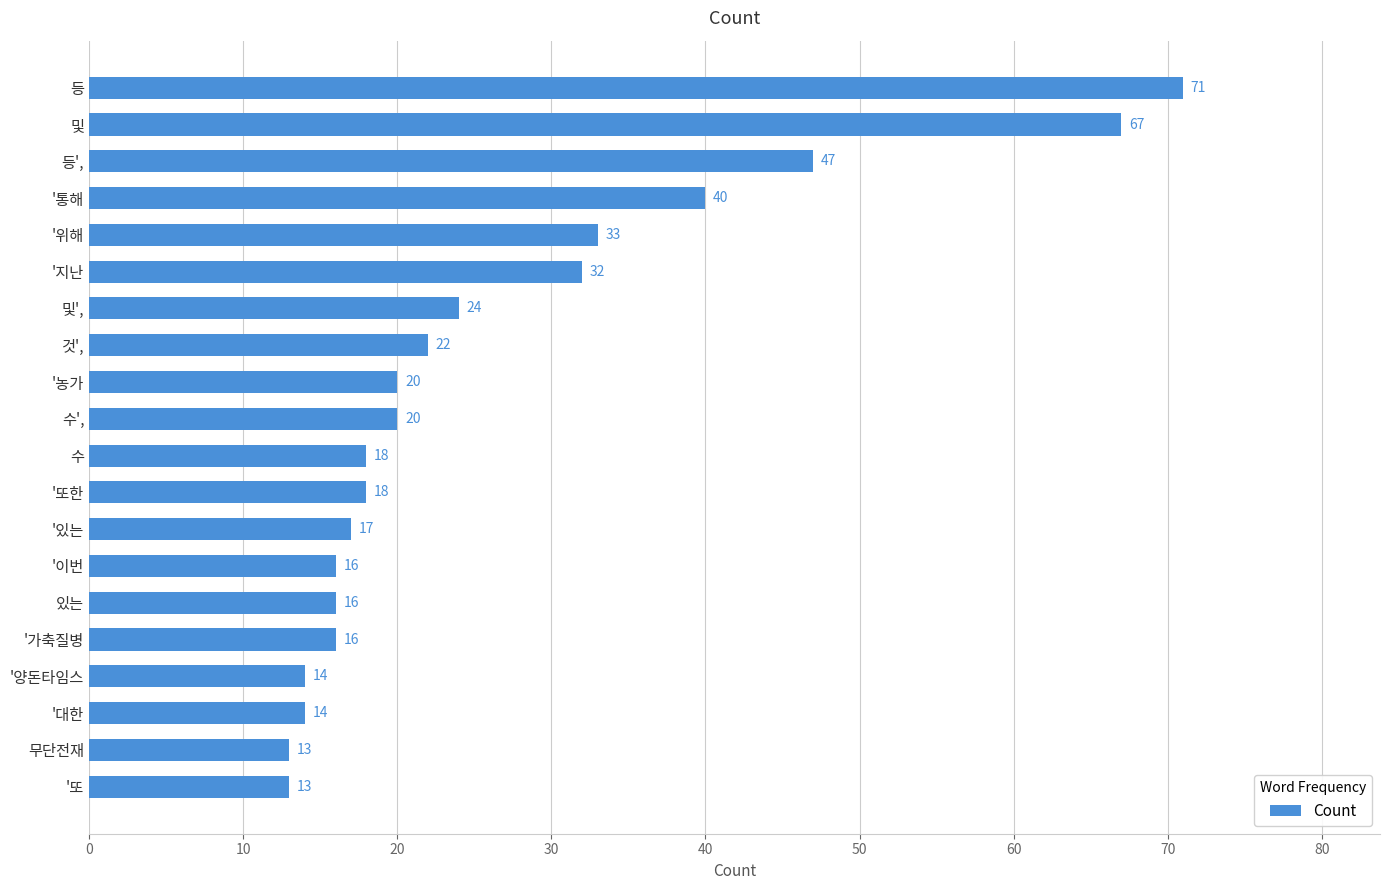

Between '있는 and '또한, which is larger?

'또한